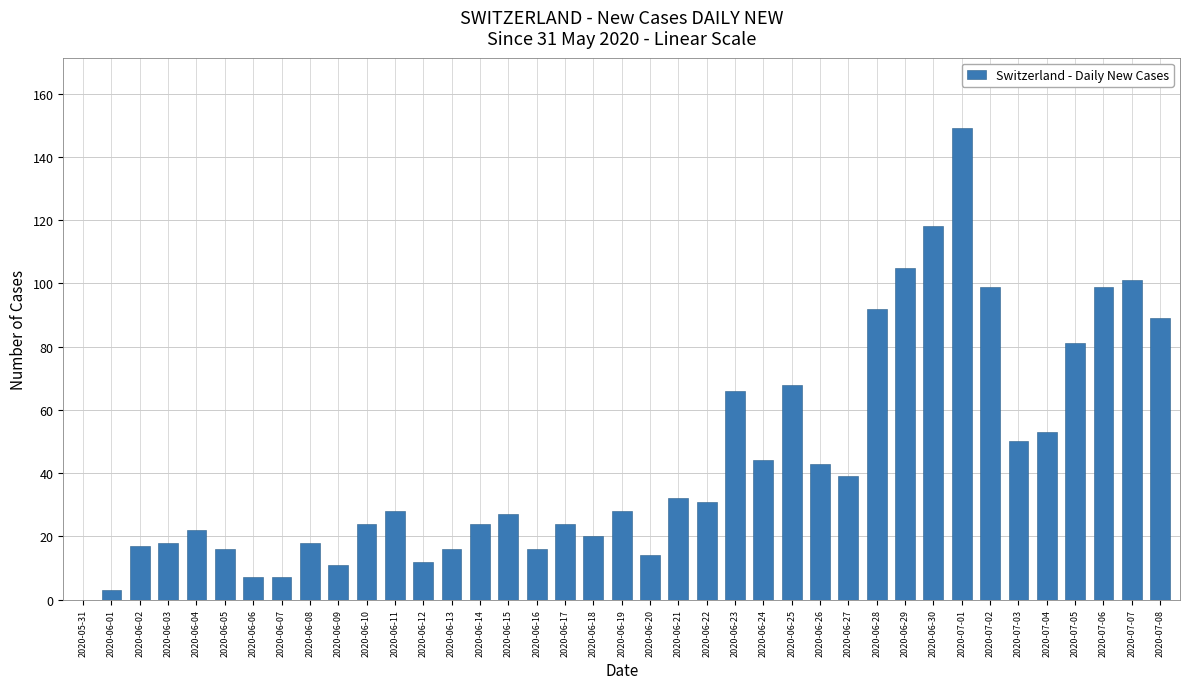

Reading left to right, list all the values displayed in this chart.

0	3	17	18	22	16	7	7	18	11	24	28	12	16	24	27	16	24	20	28	14	32	31	66	44	68	43	39	92	105	118	149	99	50	53	81	99	101	89